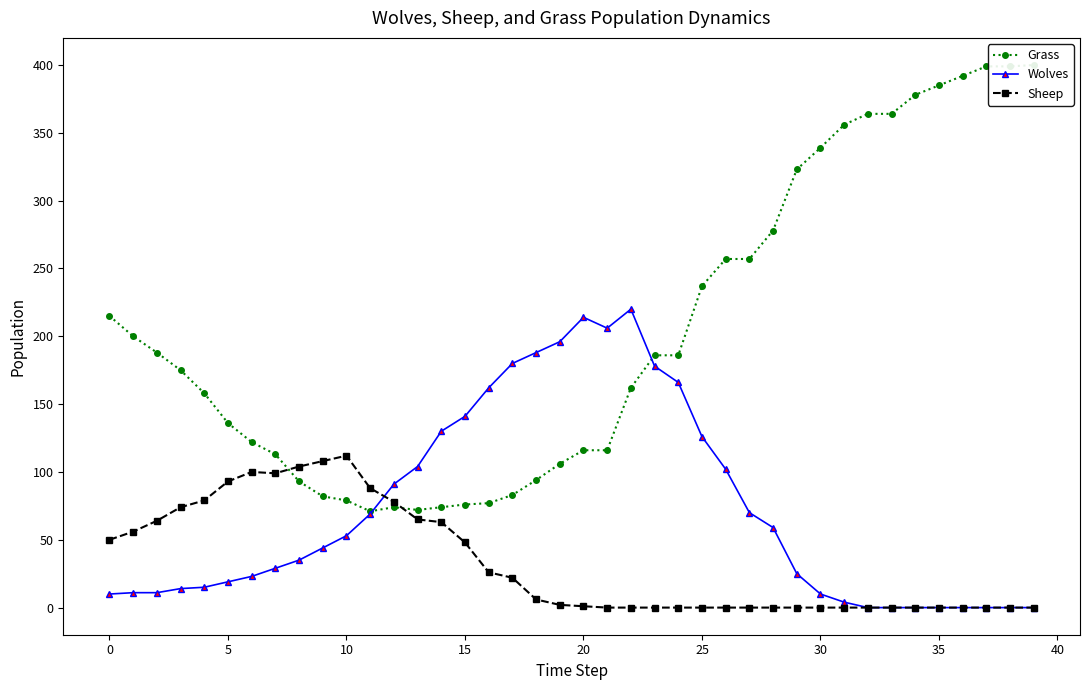

What is the value of the Wolves point at the 10th from the left?

44